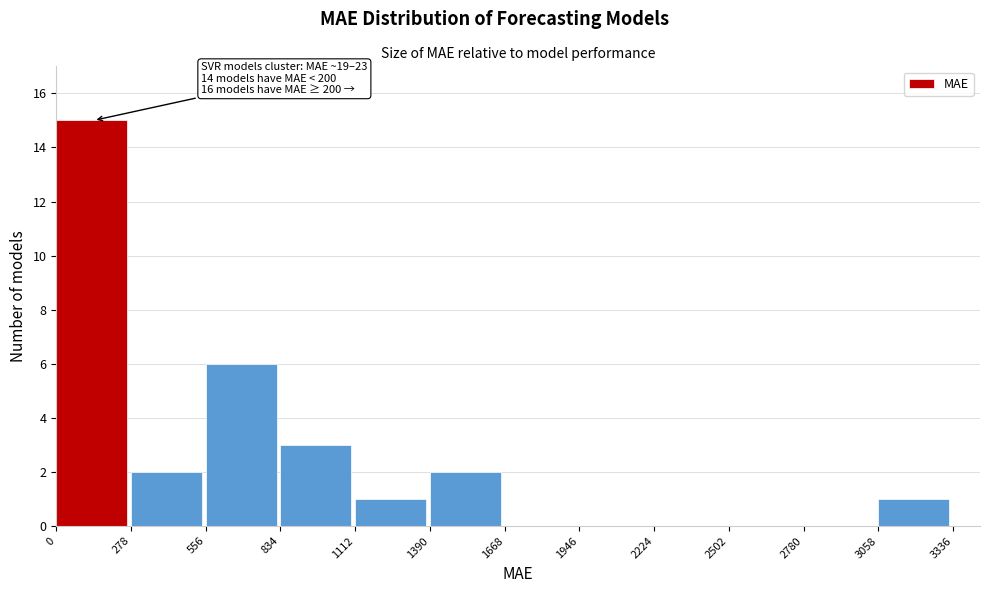

Over which range of the x-axis is the bar tallest?

0 to 278